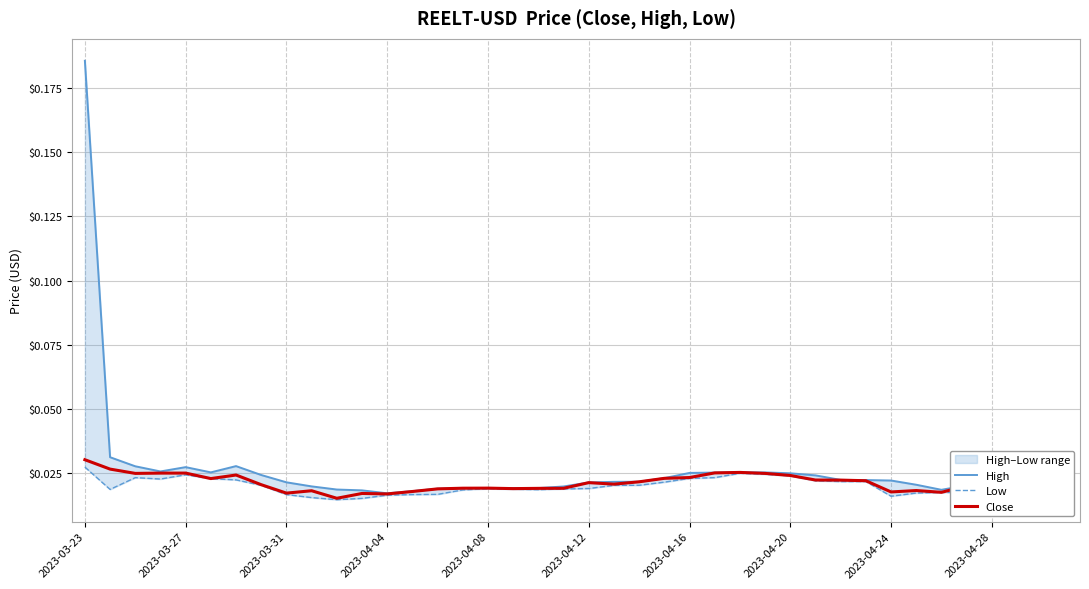

Count the number of categories in the chart.

40